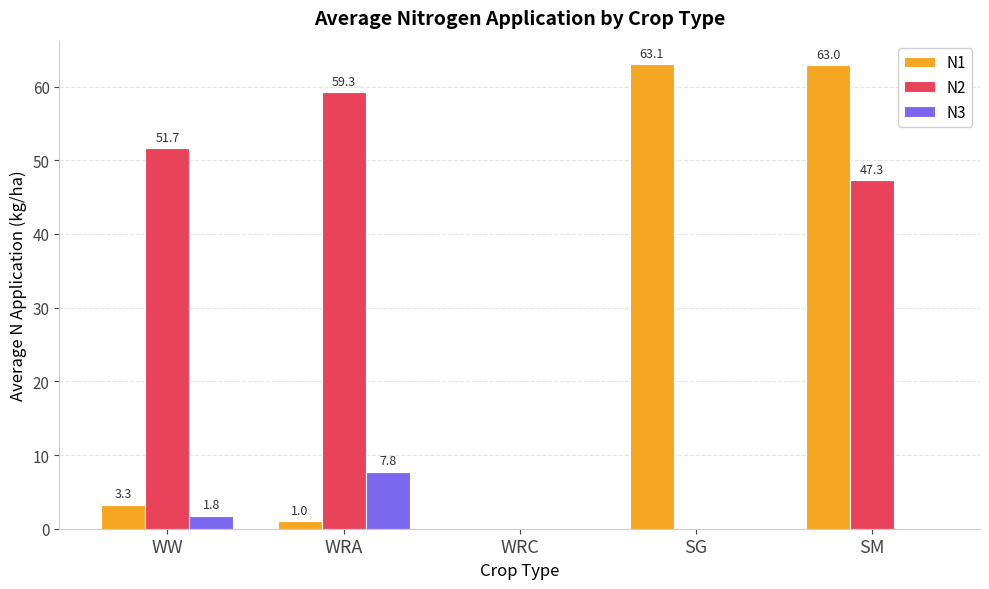

Which category has the highest value across all series?

SG